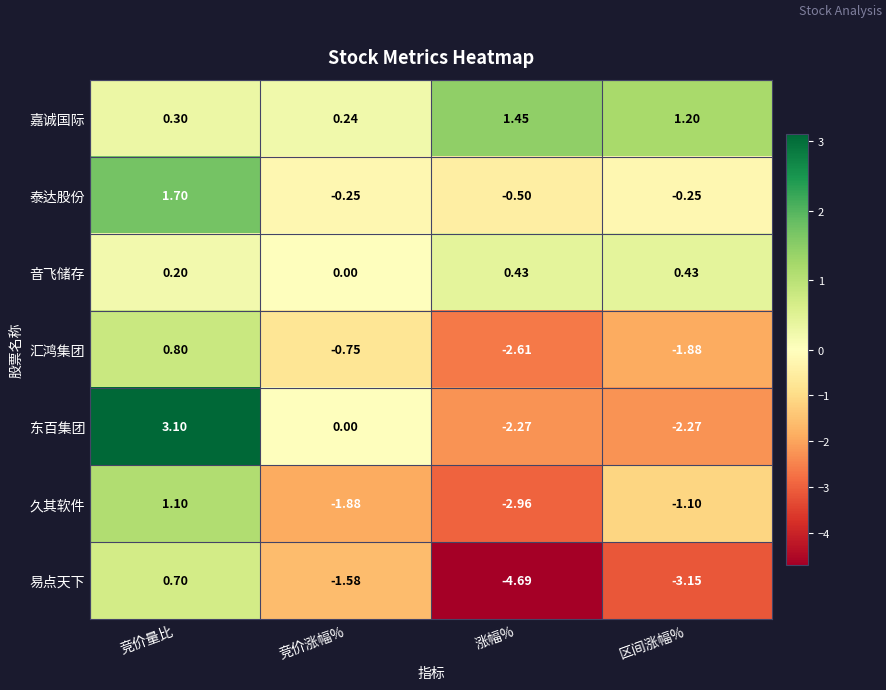

Between 涨幅% and 区间涨幅%, which series saw the biggest shift?

久其软件